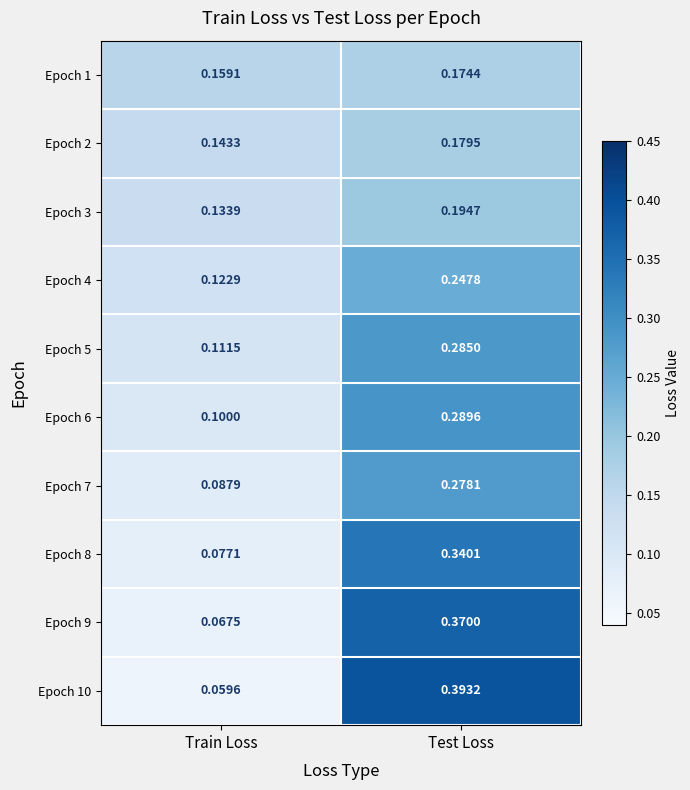

Between Train Loss and Test Loss, which series saw the biggest shift?

Epoch 10